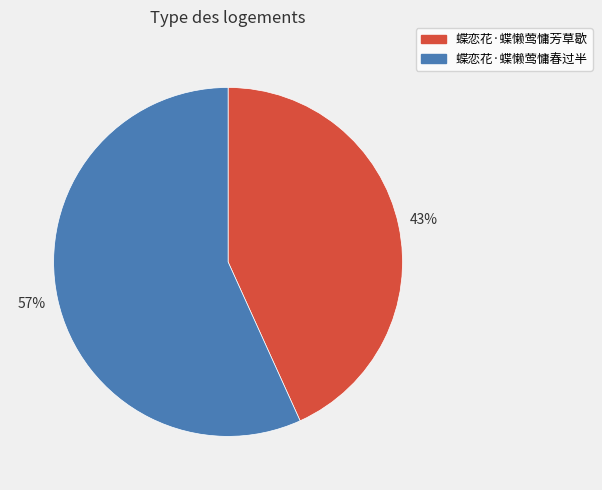

Which slice is the smallest?

蝶恋花·蝶懒莺慵芳草歇